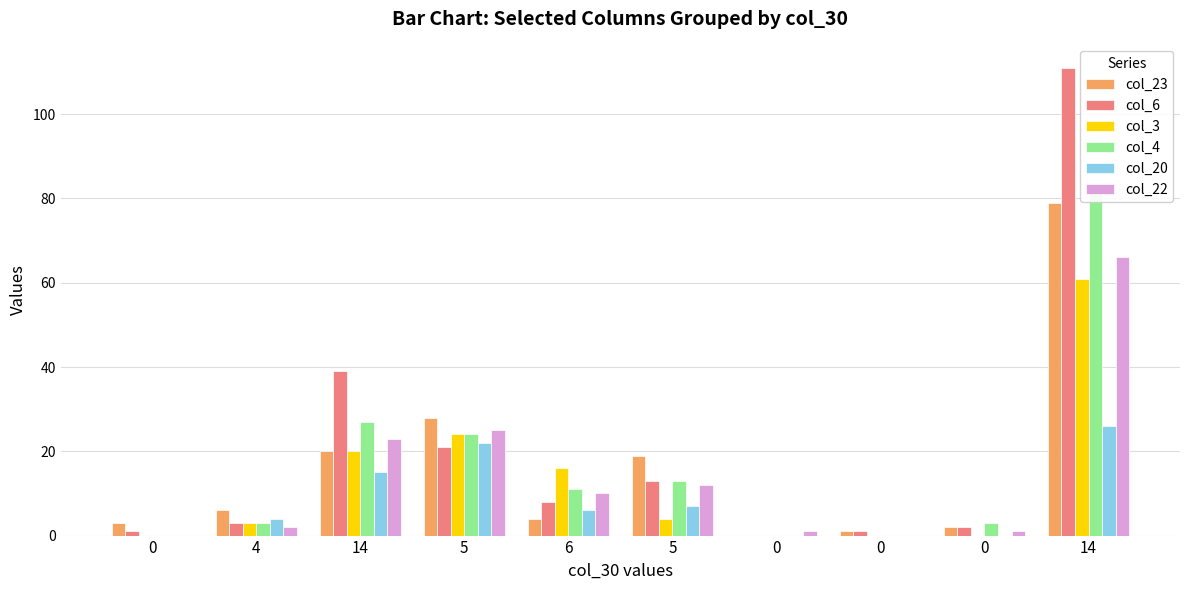

Reading left to right, what are all the values shown in this chart?

col_23: 0=3	4=6	14=20	5=28	6=4	5=19	0=0	0=1	0=2	14=79
col_6: 0=1	4=3	14=39	5=21	6=8	5=13	0=0	0=1	0=2	14=111
col_3: 0=0	4=3	14=20	5=24	6=16	5=4	0=0	0=0	0=0	14=61
col_4: 0=0	4=3	14=27	5=24	6=11	5=13	0=0	0=0	0=3	14=83
col_20: 0=0	4=4	14=15	5=22	6=6	5=7	0=0	0=0	0=0	14=26
col_22: 0=0	4=2	14=23	5=25	6=10	5=12	0=1	0=0	0=1	14=66